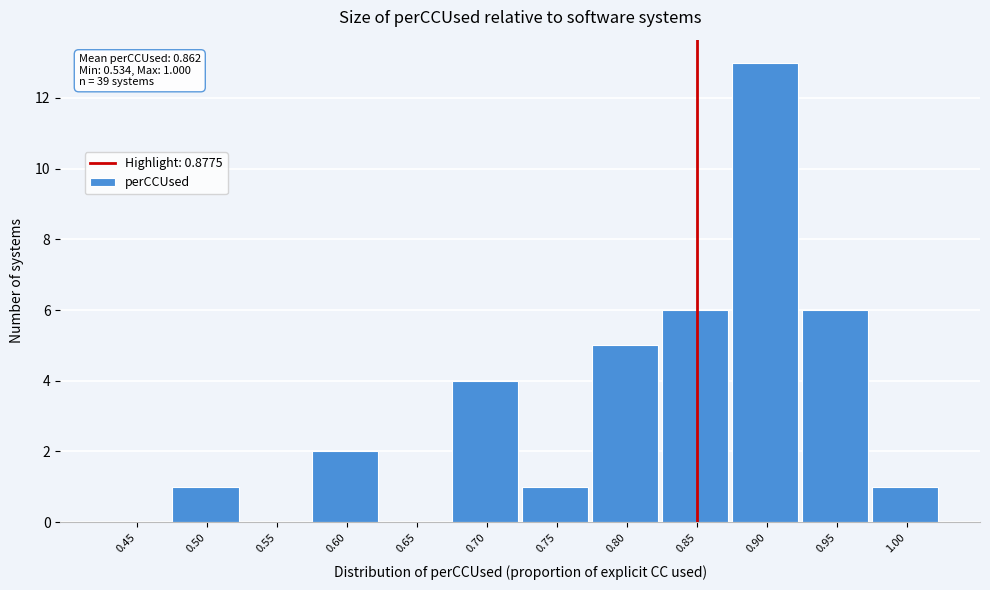

Reading left to right, what are all the values shown in this chart?

0.45=0	0.50=1	0.55=0	0.60=2	0.65=0	0.70=4	0.75=1	0.80=5	0.85=6	0.90=13	0.95=6	1.00=1